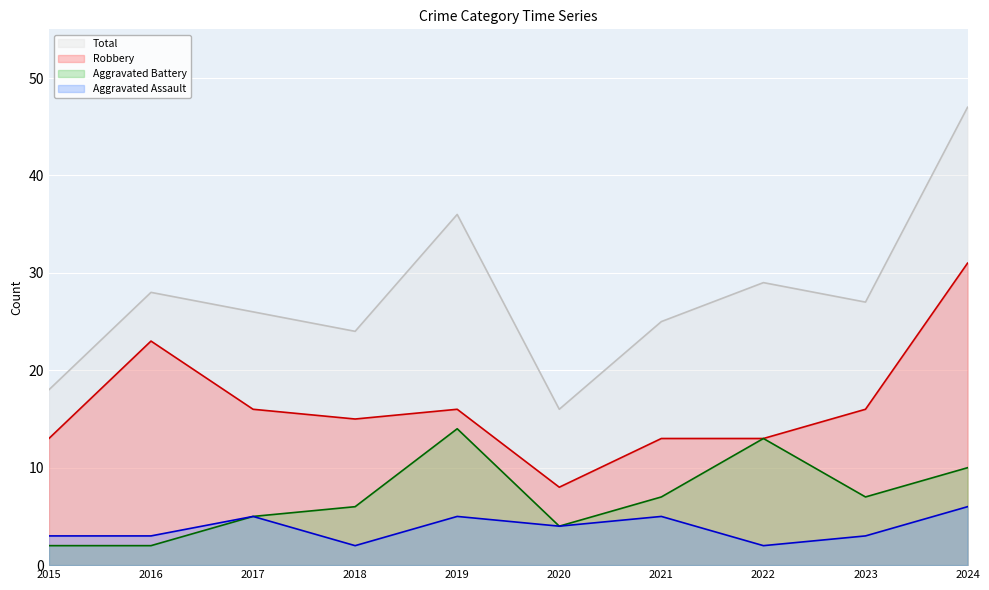

Where does the Aggravated Battery series first go above 7?

2019